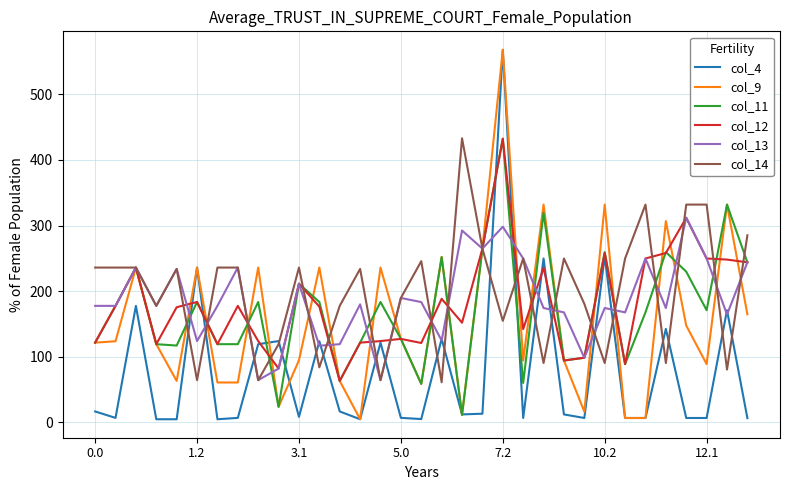

What are all the series names shown in the legend?

col_4, col_9, col_11, col_12, col_13, col_14